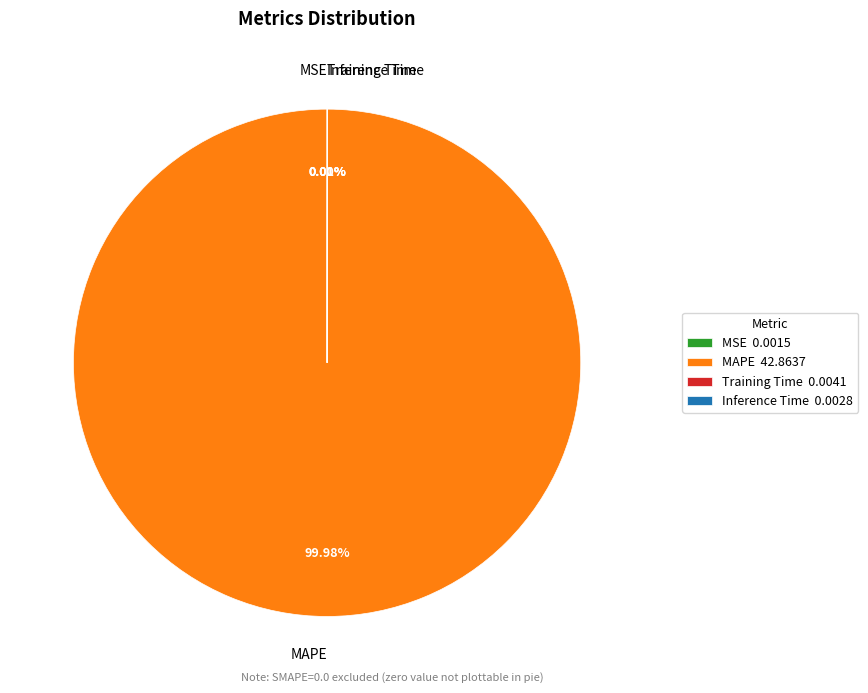

Is there a majority slice in this chart?

Yes